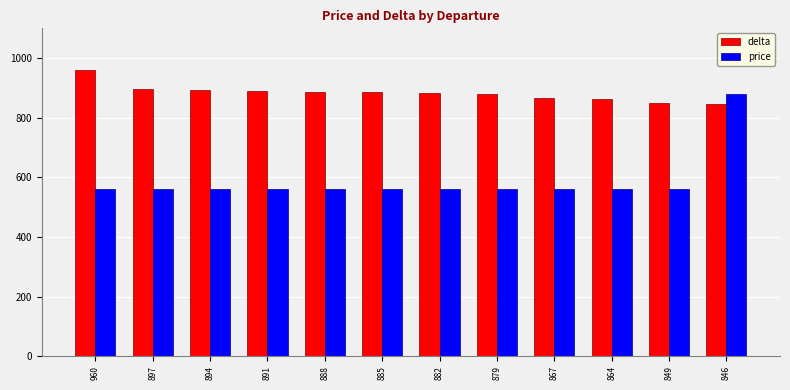

What is the total value across all series at 849?

1409